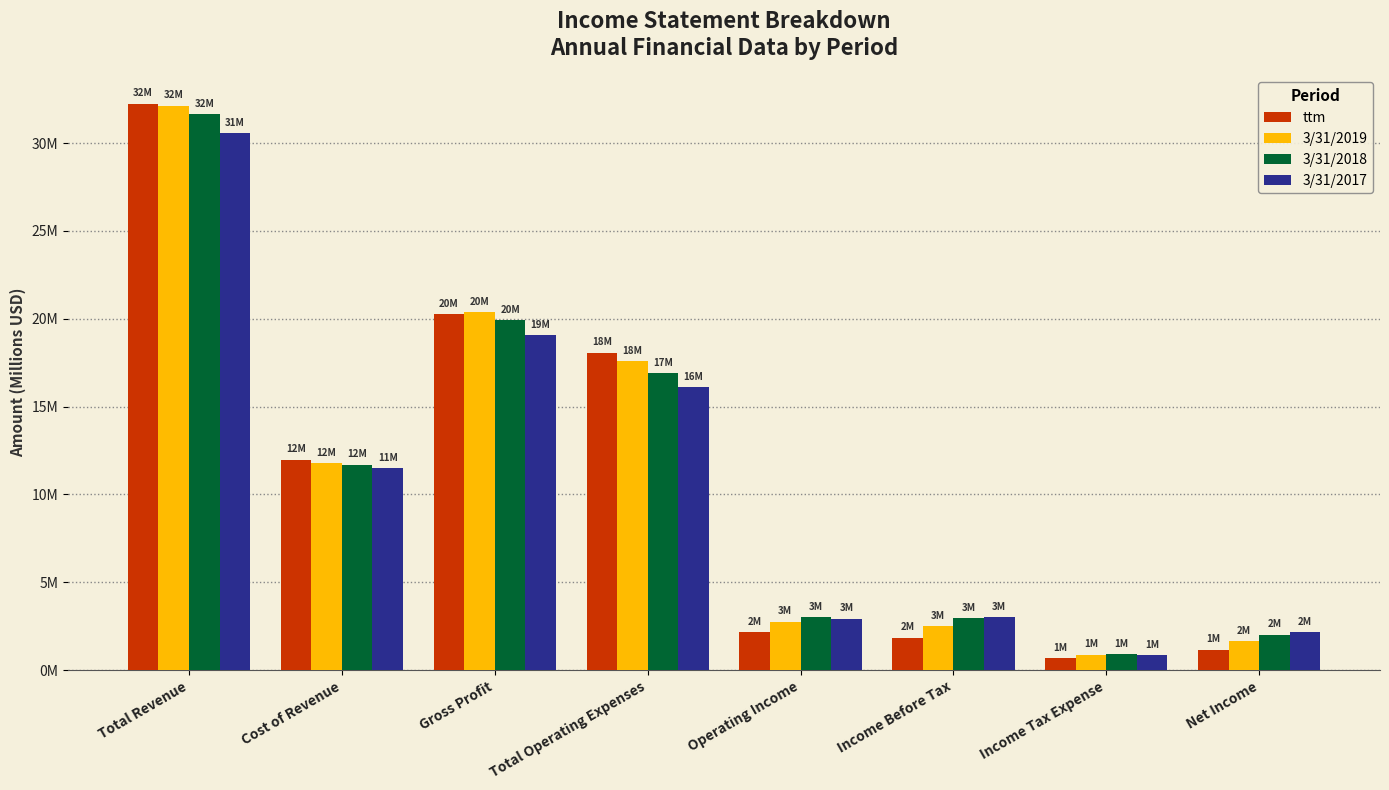

What is the label of the 2nd bar from the left?

Cost of Revenue